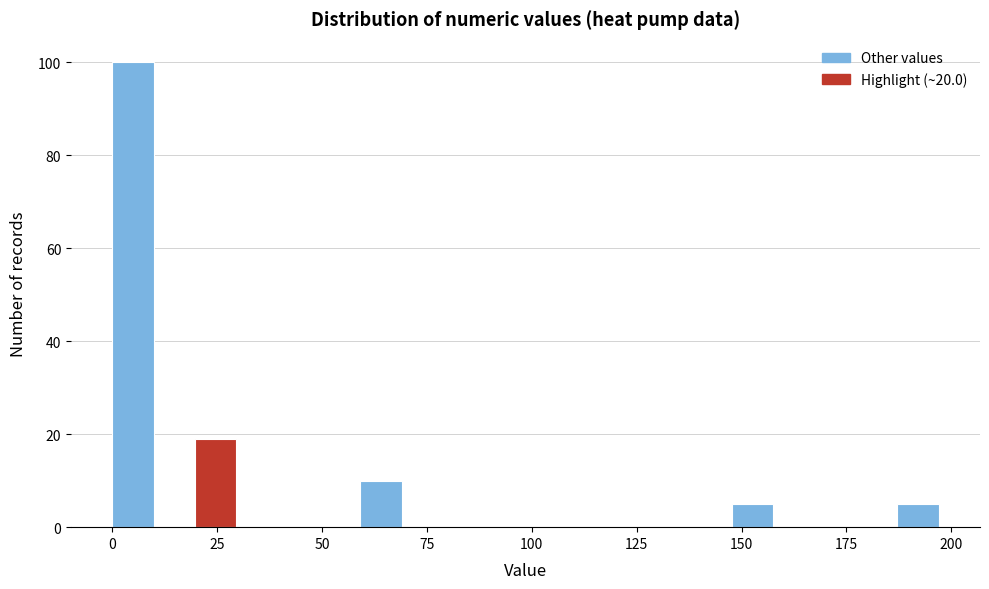

Read against the x-axis, roughly where is the centre of the tallest bar?

5